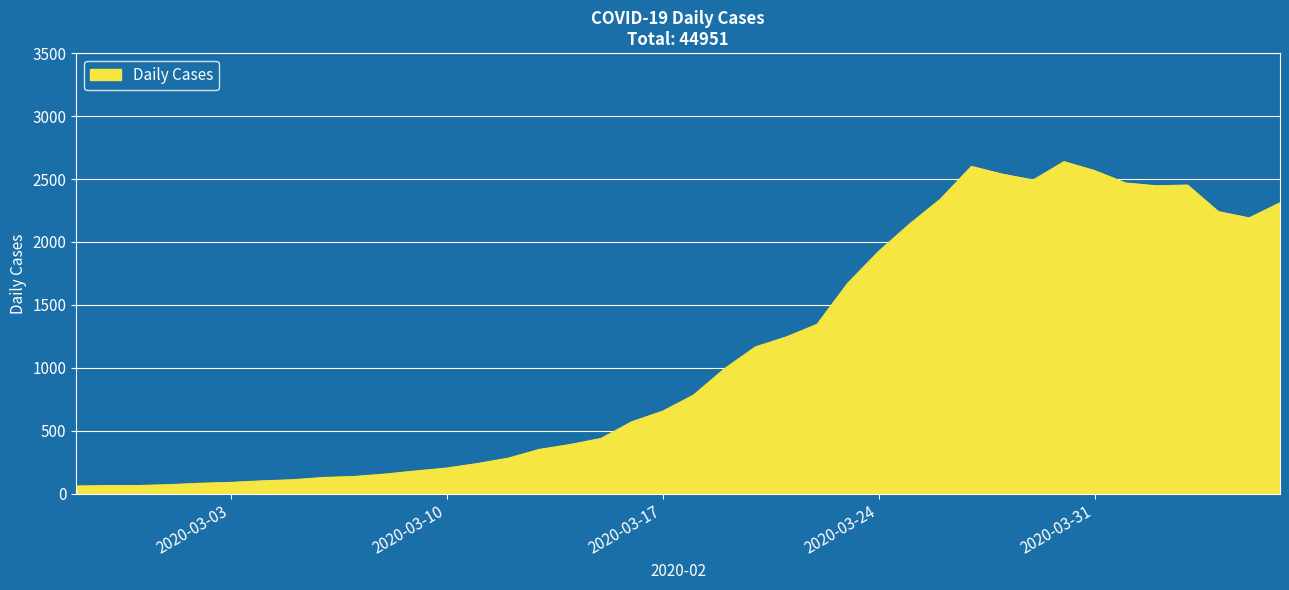

What is the difference between the maximum and minimum values?

2577